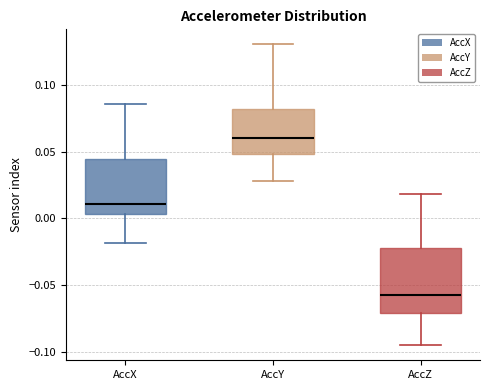

Reading left to right, read every box against the y-axis: the position of its median line, the range the box covers, and the ends of its whiskers. The values are not printed on the chart, so give them approximately, as read against the axis.

AccX: median 0.010, box 0.005 to 0.045, whiskers -0.020 to 0.085
AccY: median 0.060, box 0.050 to 0.080, whiskers 0.030 to 0.130
AccZ: median -0.055, box -0.070 to -0.020, whiskers -0.095 to 0.020